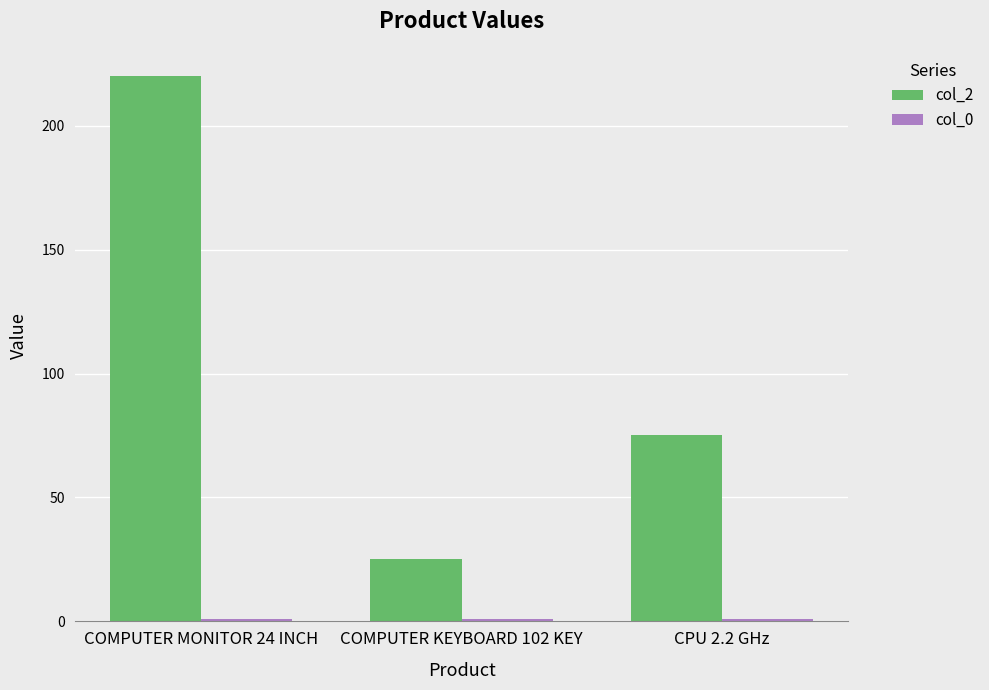

At which category is the sum across all series the highest?

COMPUTER MONITOR 24 INCH